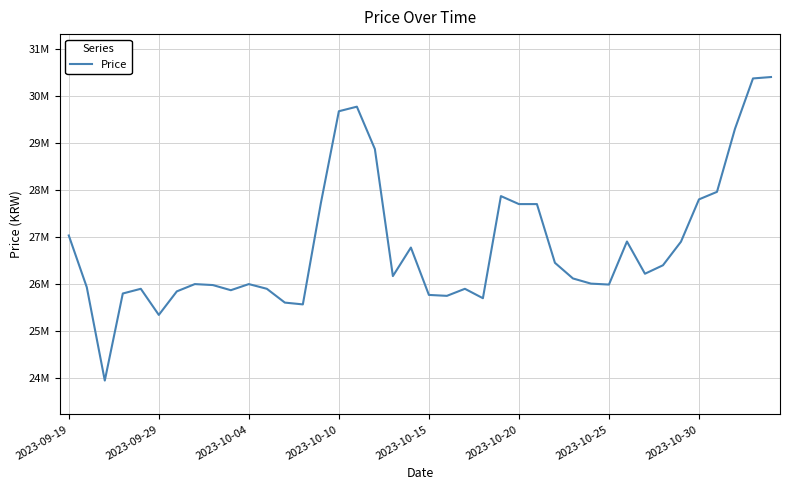

Does the chart have visible grid lines?

Yes